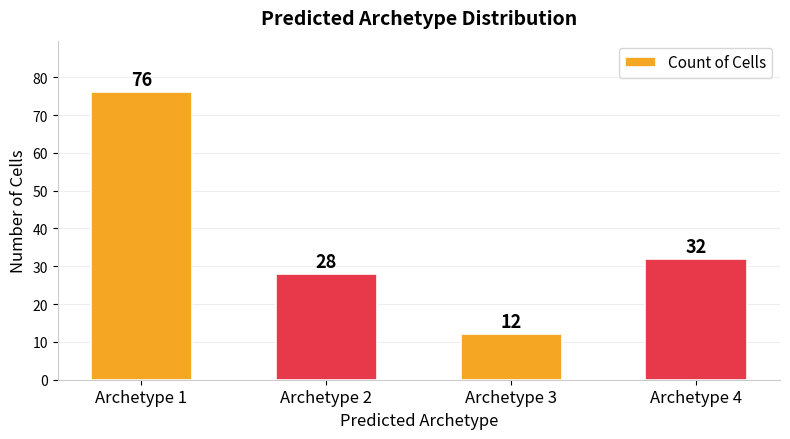

Rank the categories by value from highest to lowest.

Archetype 1, Archetype 4, Archetype 2, Archetype 3